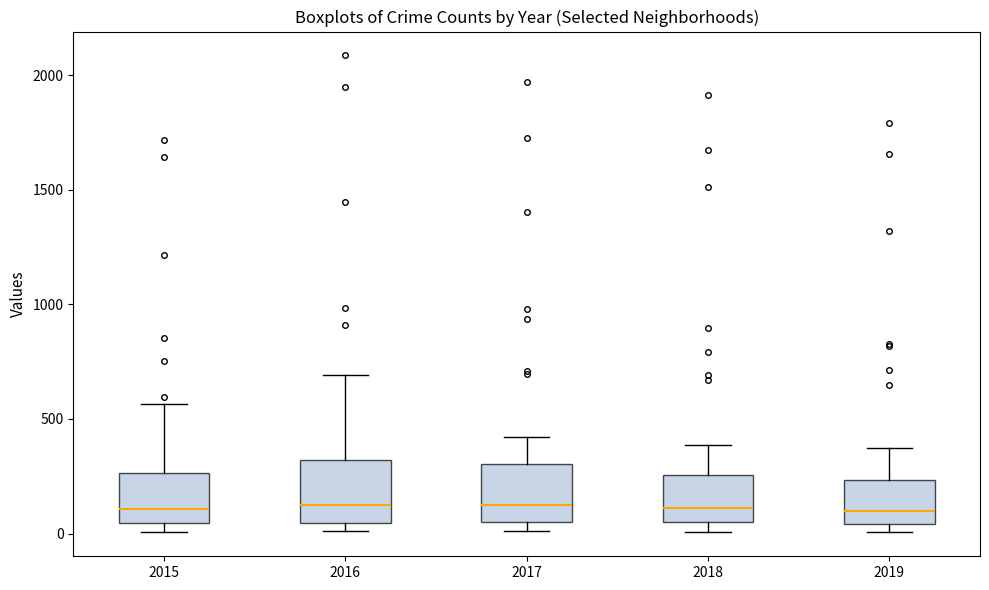

Reading left to right, transcribe this box plot: for each box, give where its median line is, the range the box spans, and where its two whiskers end, as read against the y-axis. The values are not printed on the chart, so give them approximately, as read against the axis.

2015: median 100, box 50 to 250, whiskers 0 to 550
2016: median 150, box 50 to 300, whiskers 0 to 700
2017: median 100, box 50 to 300, whiskers 0 to 400
2018: median 100, box 50 to 250, whiskers 0 to 400
2019: median 100, box 50 to 250, whiskers 0 to 400